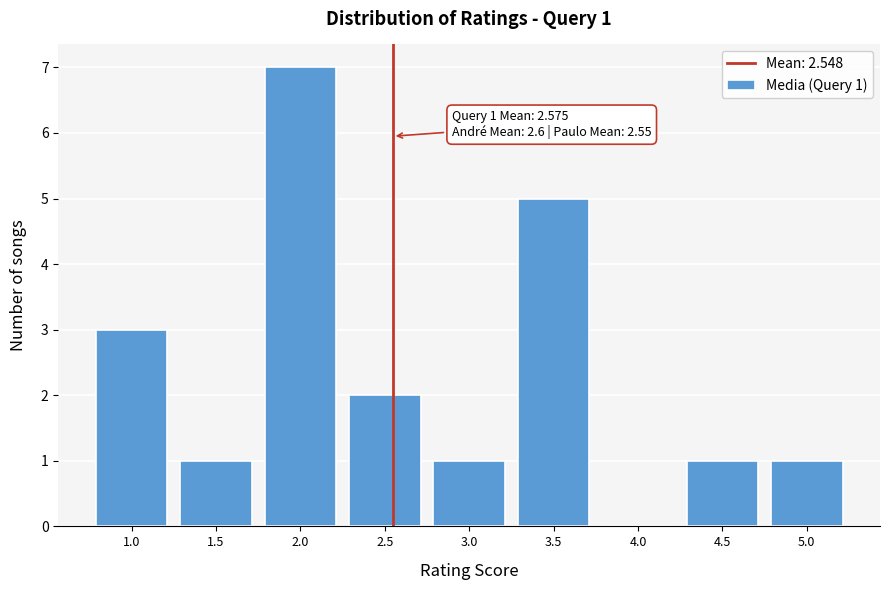

Over which range of the x-axis is the bar tallest?

1.75 to 2.25